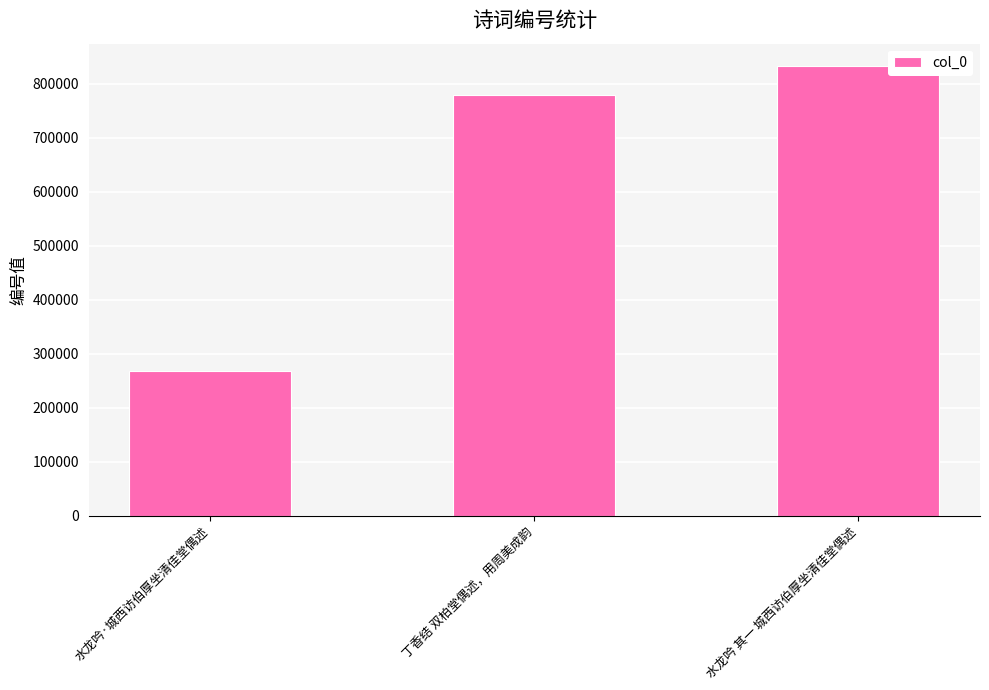

True or false: the data shows 1057696 at 丁香结 双柏堂偶述，用周美成韵.

False